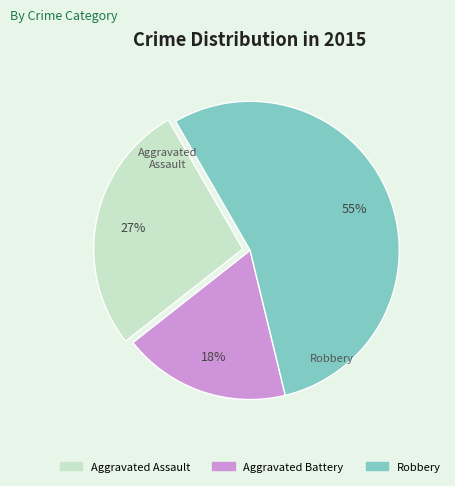

Between Aggravated Assault and Robbery, which is larger?

Robbery